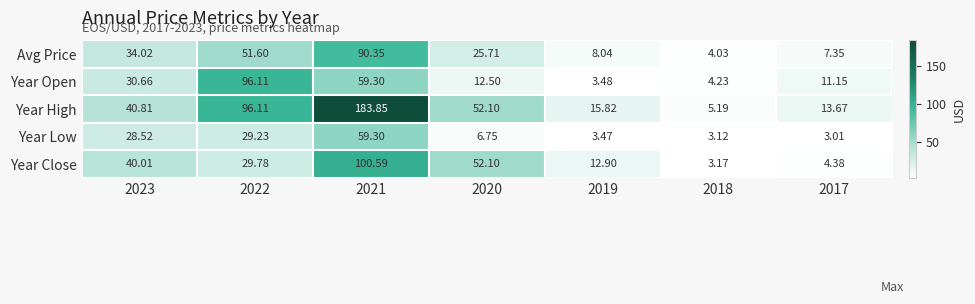

How many series are shown in this chart?

5